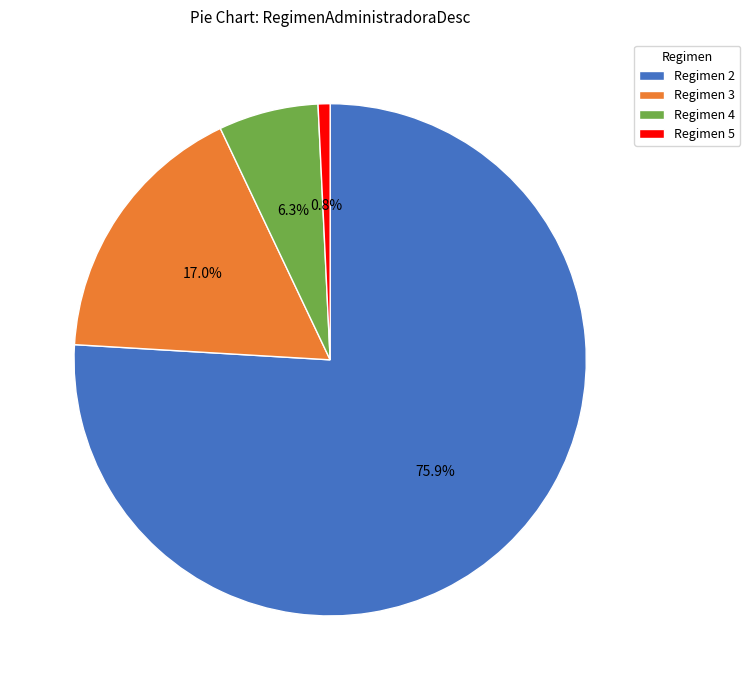

What percentage do Regimen 5 and Regimen 3 together represent?

17.8%